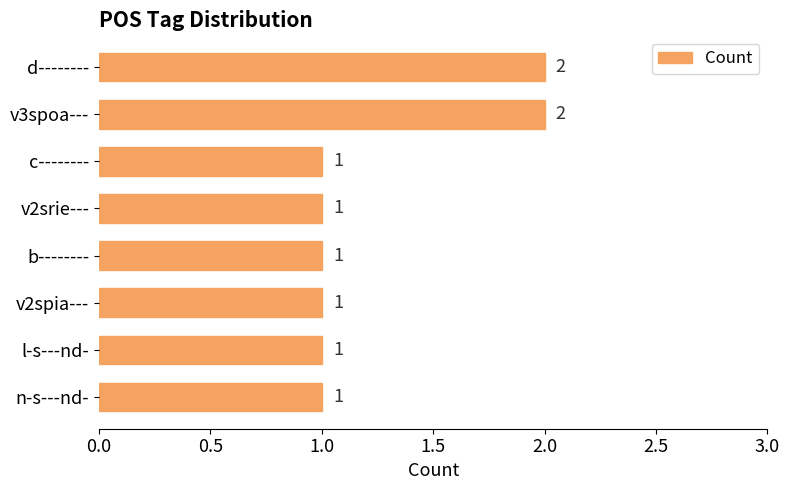

What is the ratio of the value at b-------- to the value at v2spia---?

1.0